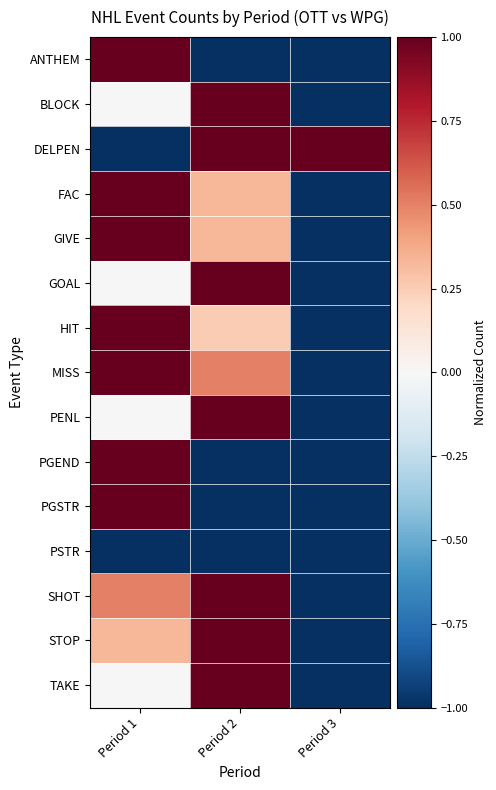

Reading left to right, transcribe all the data shown in this chart.

ANTHEM: Period 1=1.0	Period 2=-1.0	Period 3=-1.0
BLOCK: Period 1=0.0	Period 2=1.0	Period 3=-1.0
DELPEN: Period 1=-1.0	Period 2=1.0	Period 3=1.0
FAC: Period 1=1.0	Period 2=0.3	Period 3=-1.0
GIVE: Period 1=1.0	Period 2=0.3	Period 3=-1.0
GOAL: Period 1=0.0	Period 2=1.0	Period 3=-1.0
HIT: Period 1=1.0	Period 2=0.2	Period 3=-1.0
MISS: Period 1=1.0	Period 2=0.5	Period 3=-1.0
PENL: Period 1=0.0	Period 2=1.0	Period 3=-1.0
PGEND: Period 1=1.0	Period 2=-1.0	Period 3=-1.0
PGSTR: Period 1=1.0	Period 2=-1.0	Period 3=-1.0
PSTR: Period 1=-1.0	Period 2=-1.0	Period 3=-1.0
SHOT: Period 1=0.5	Period 2=1.0	Period 3=-1.0
STOP: Period 1=0.3	Period 2=1.0	Period 3=-1.0
TAKE: Period 1=0.0	Period 2=1.0	Period 3=-1.0